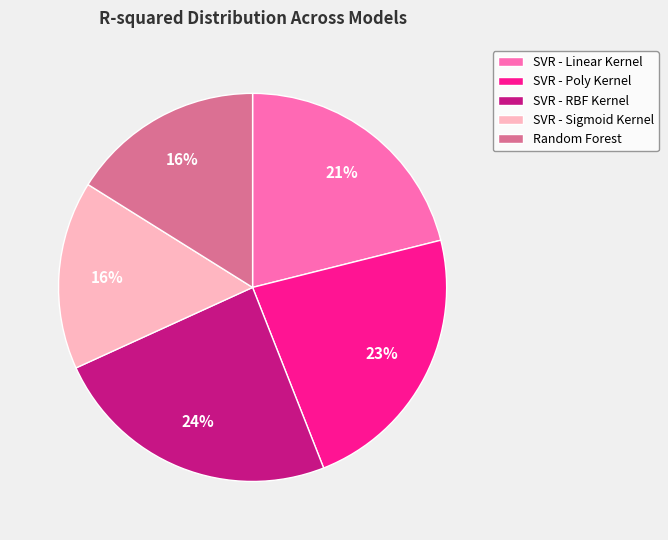

Is there a majority slice in this chart?

No